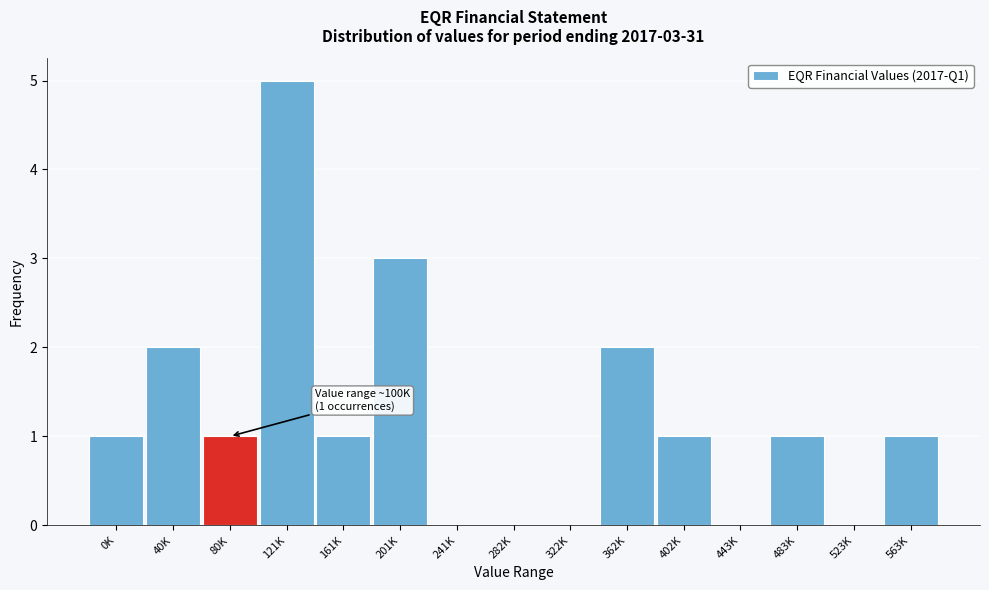

Reading left to right, extract all data points from this chart.

0K=1	40K=2	80K=1	121K=5	161K=1	201K=3	241K=0	282K=0	322K=0	362K=2	402K=1	443K=0	483K=1	523K=0	563K=1